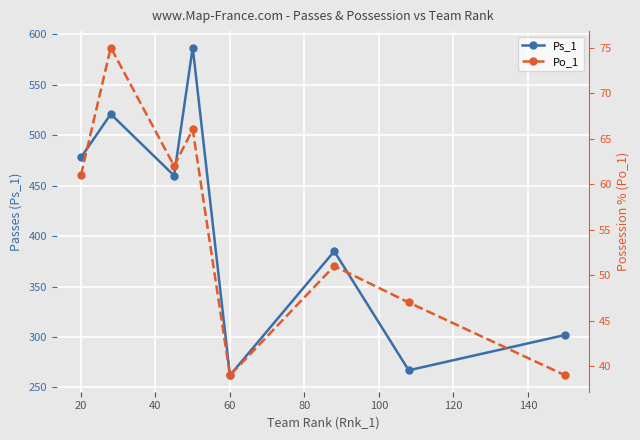

How many interior local peaks does the Ps_1 series have?

3